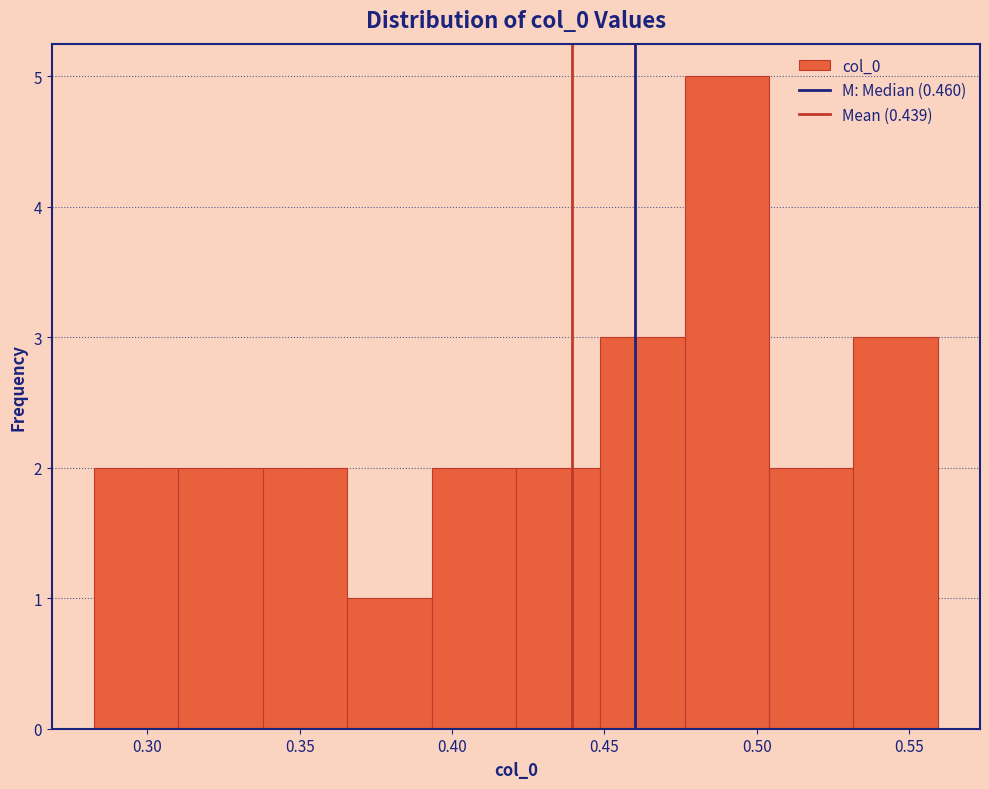

Reading left to right, transcribe this chart: for each bar, give the range it covers on the x-axis and its height. Neither the bar edges nor the heights are printed on the chart, so give them approximately, as read against the axes.

0.280 to 0.310: 2
0.310 to 0.340: 2
0.340 to 0.365: 2
0.365 to 0.395: 1
0.395 to 0.420: 2
0.420 to 0.450: 2
0.450 to 0.475: 3
0.475 to 0.505: 5
0.505 to 0.530: 2
0.530 to 0.560: 3